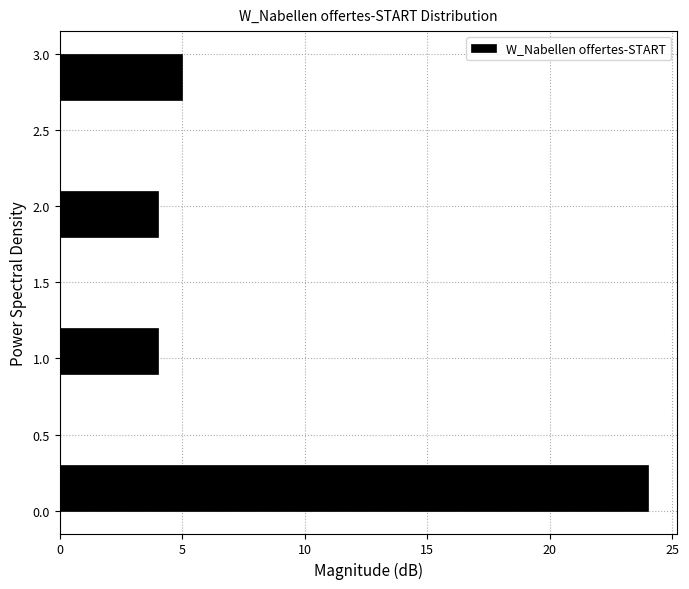

Which range on the y-axis has the longest bar?

0.0 to 0.3